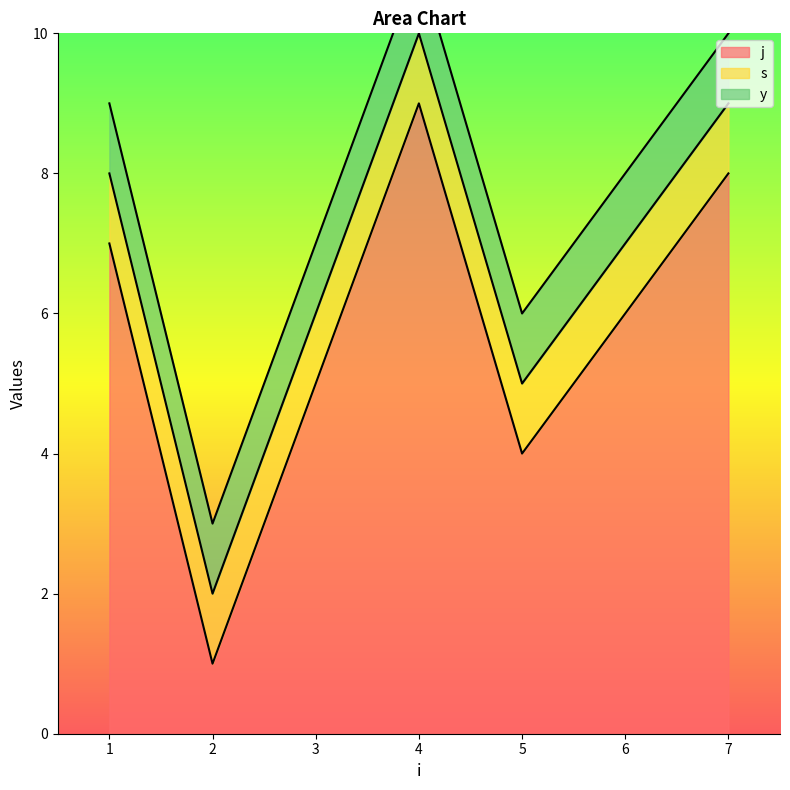

Which category has the lowest value across all series?

2